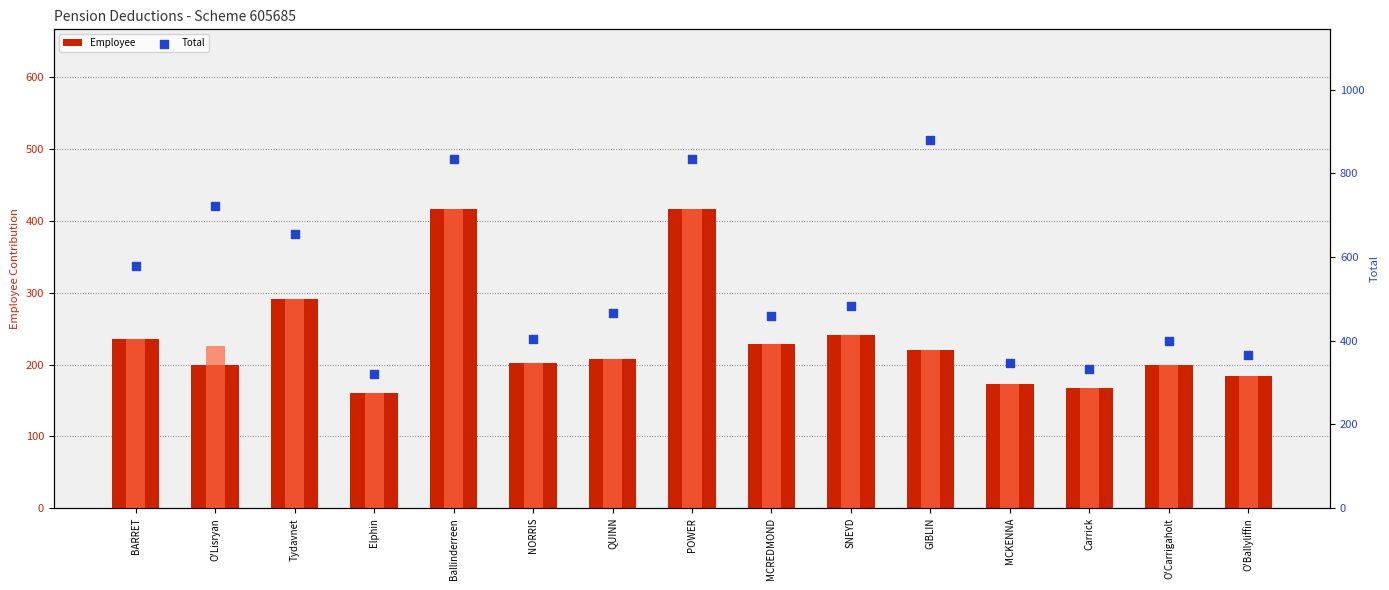

At how many categories does at least one series exceed 357?

12